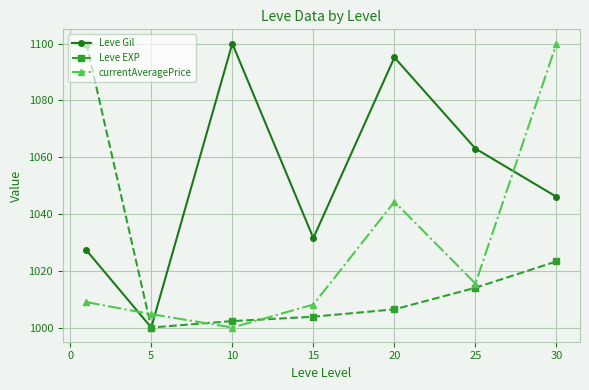

How many lines are shown in the chart?

3